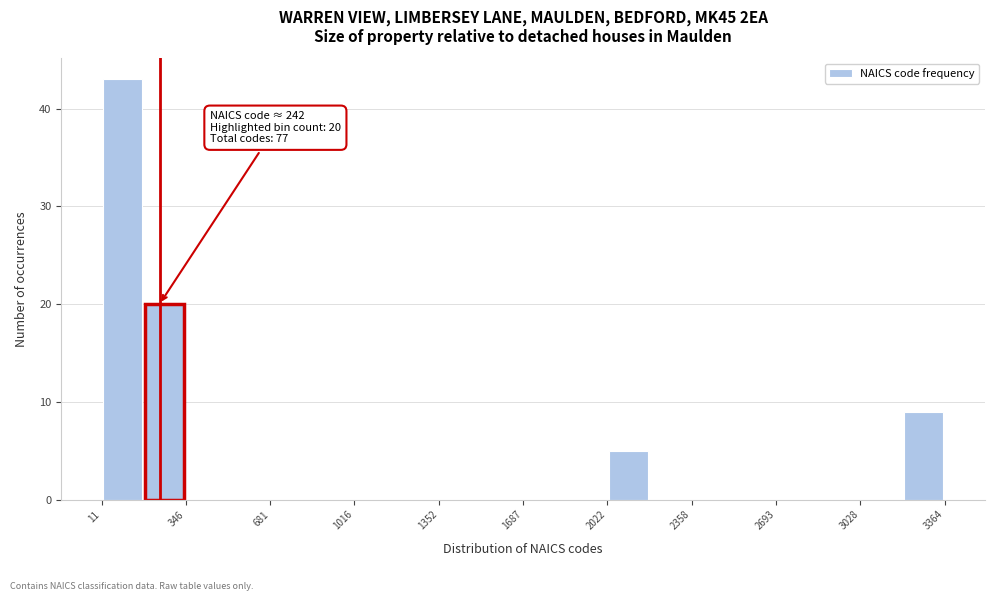

Read against the x-axis, roughly where is the centre of the tallest bar?

100